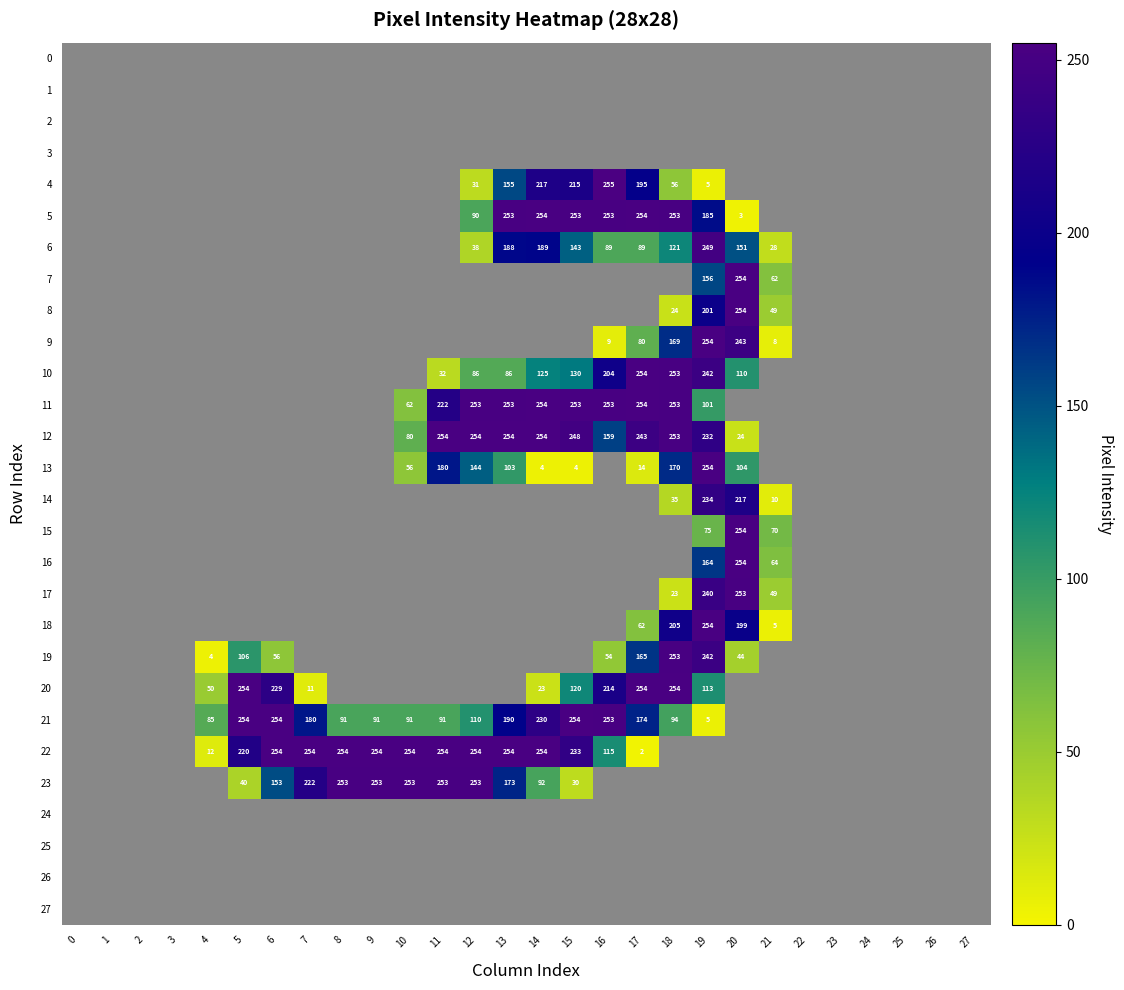

True or false: 14 has a value of 0 at 8.

True